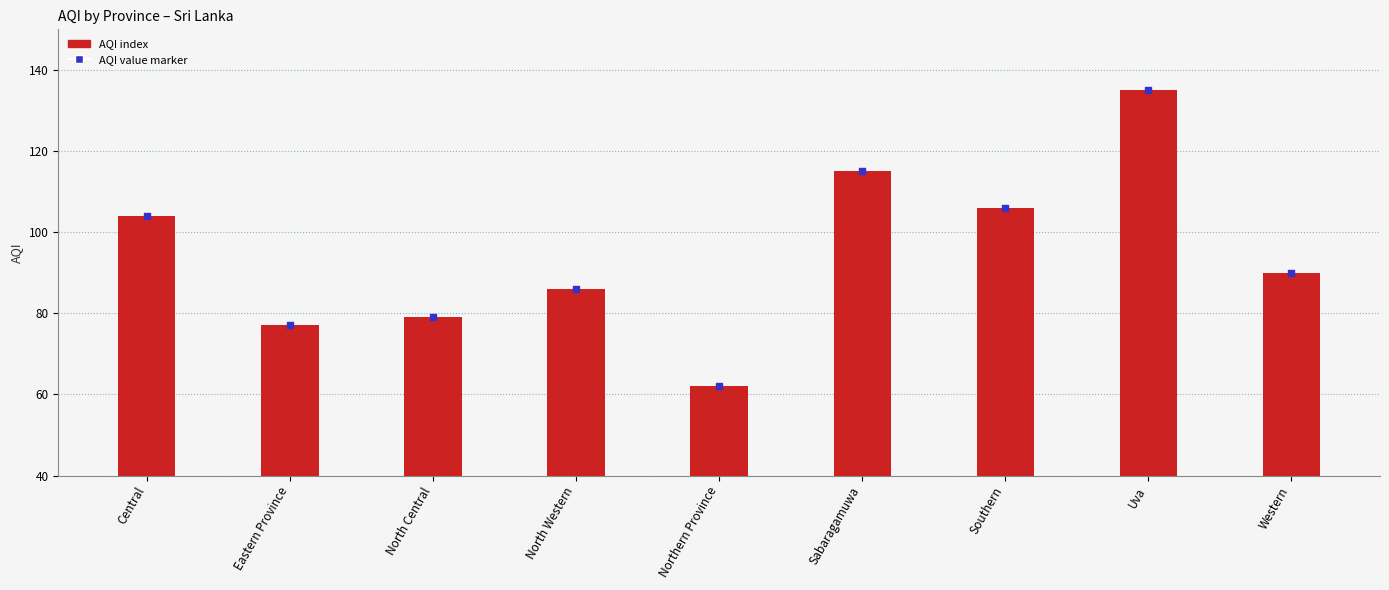

Is the value of AQI value marker at Sabaragamuwa greater than the value of AQI at Central?

Yes